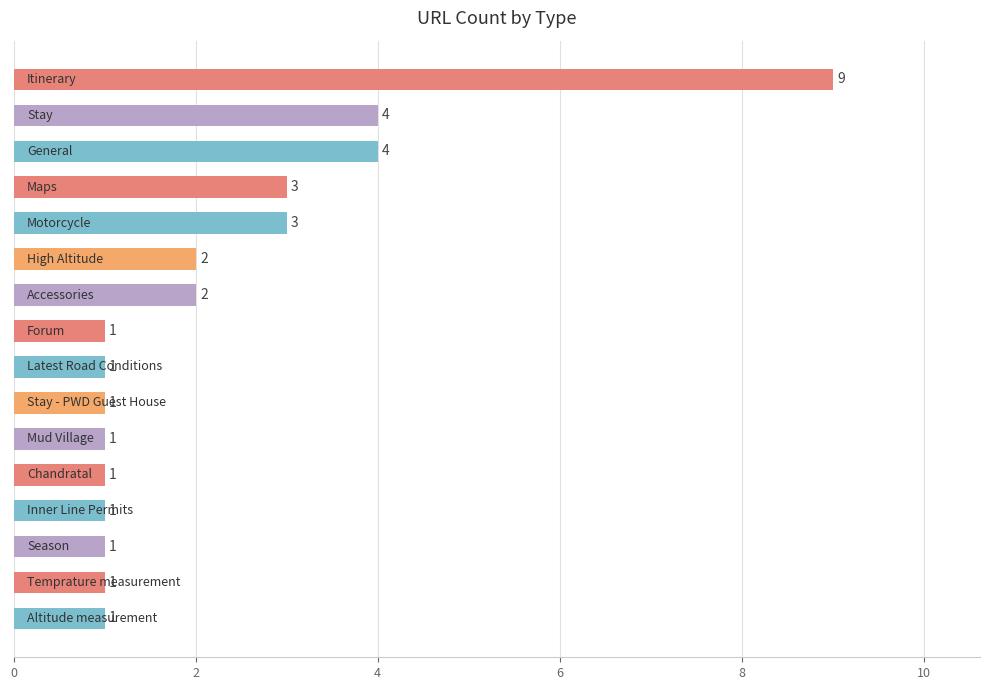

Count the values in the range 1 to 3.

13